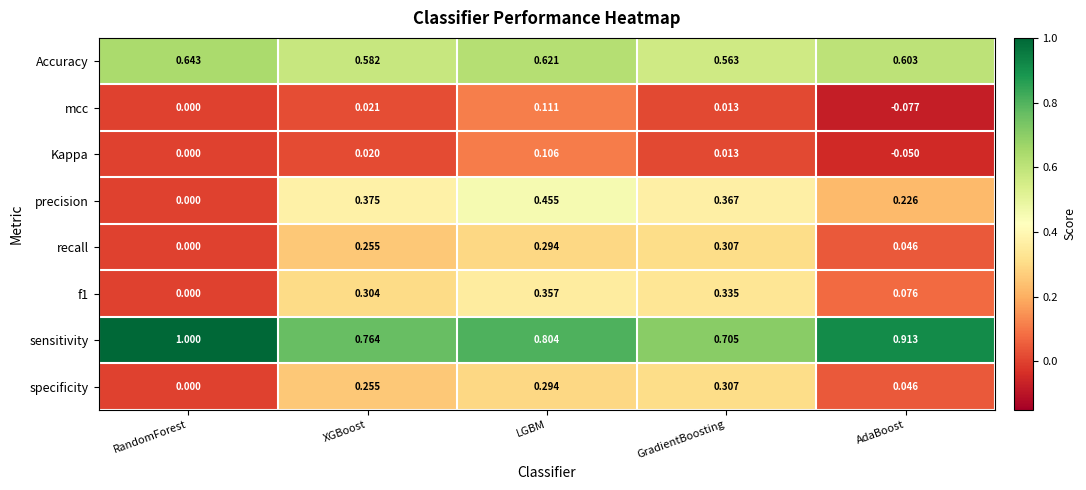

At which label does precision reach its peak?

LGBM